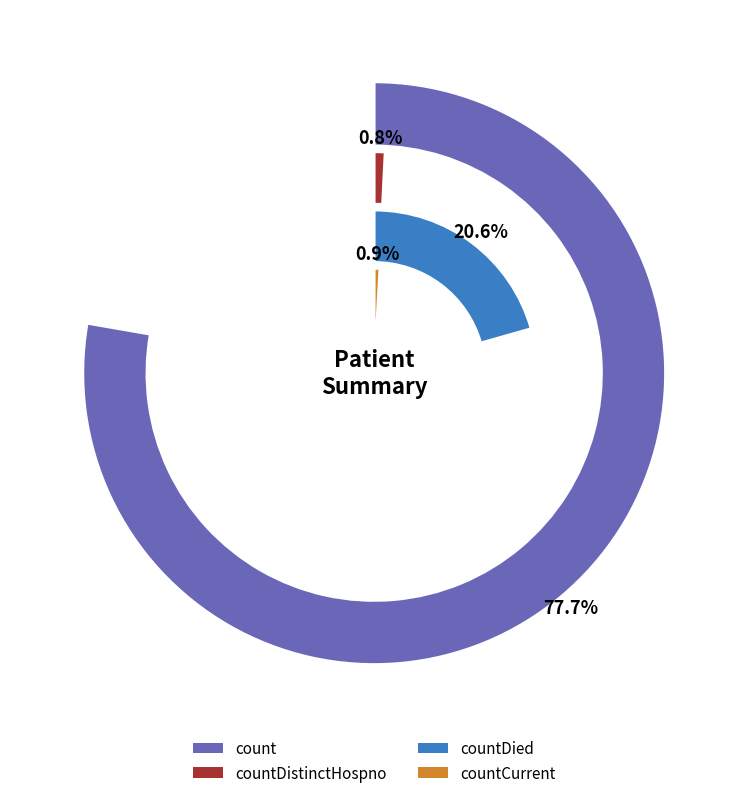

Does count account for over 50% of the chart?

Yes